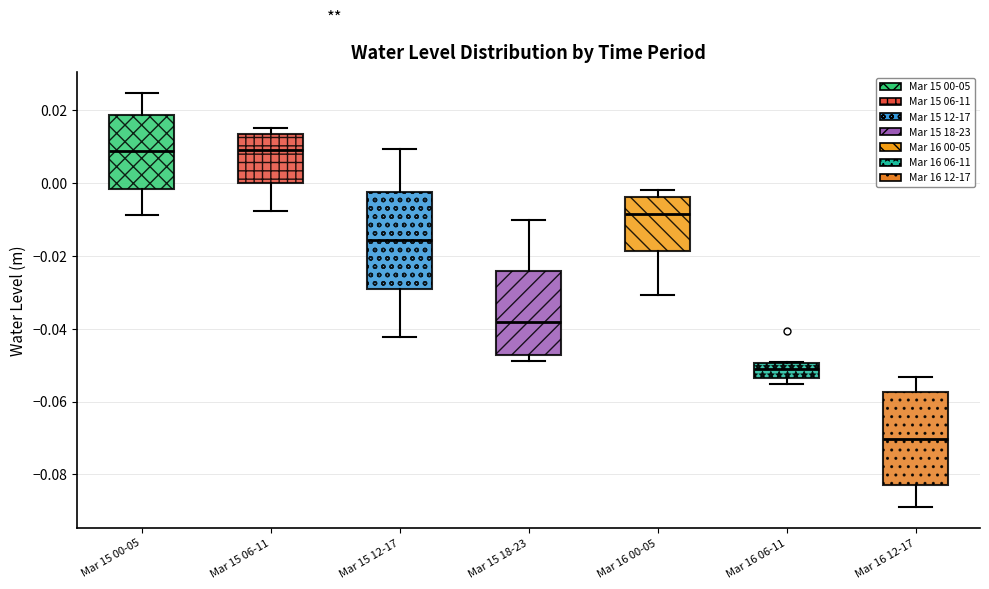

Reading left to right, transcribe this box plot: for each box, give where its median line is, the range the box spans, and where its two whiskers end, as read against the y-axis. The values are not printed on the chart, so give them approximately, as read against the axis.

Mar 15 00-05: median 0.008, box -0.002 to 0.018, whiskers -0.008 to 0.024
Mar 15 06-11: median 0.010, box 0.000 to 0.014, whiskers -0.008 to 0.016
Mar 15 12-17: median -0.016, box -0.030 to -0.002, whiskers -0.042 to 0.010
Mar 15 18-23: median -0.038, box -0.048 to -0.024, whiskers -0.048 (just below the box's lower edge) to -0.010
Mar 16 00-05: median -0.008, box -0.018 to -0.004, whiskers -0.030 to -0.002
Mar 16 06-11: median -0.052, box -0.054 to -0.050, whiskers -0.056 to -0.050
Mar 16 12-17: median -0.070, box -0.082 to -0.058, whiskers -0.088 to -0.054